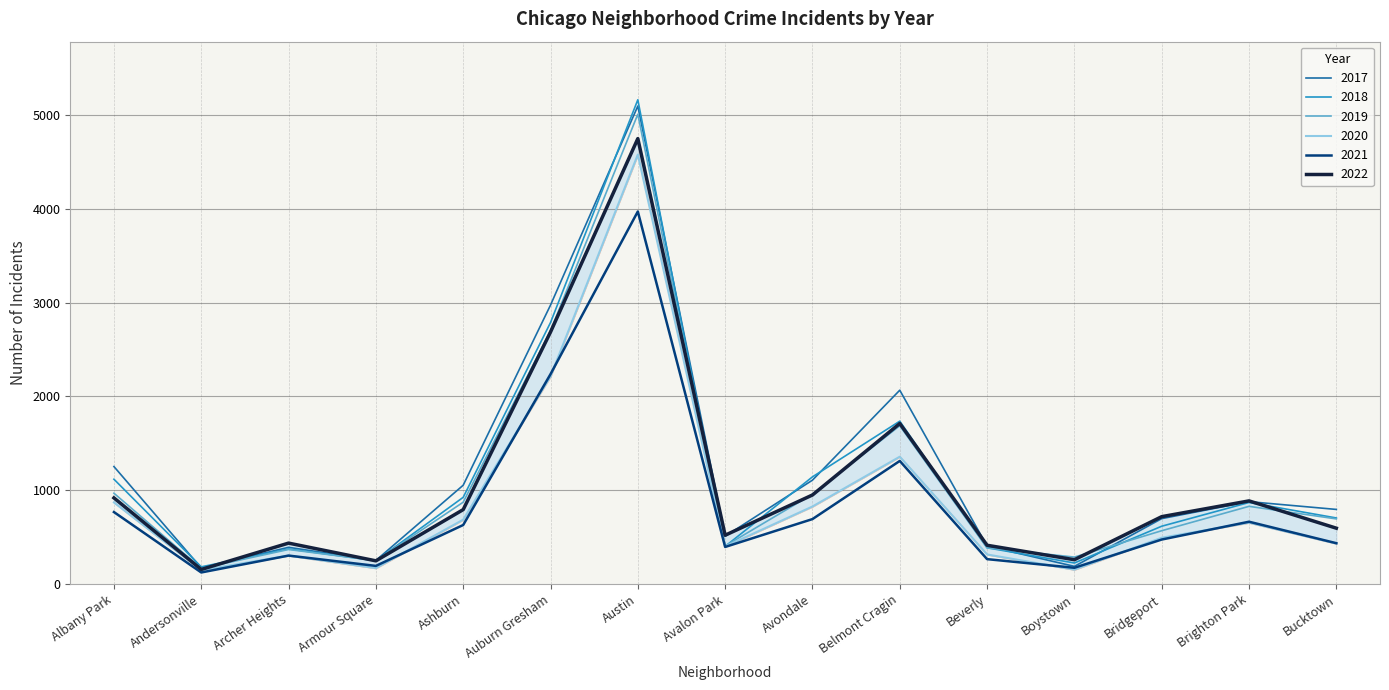

What is the lowest value of the 2019 series?

166